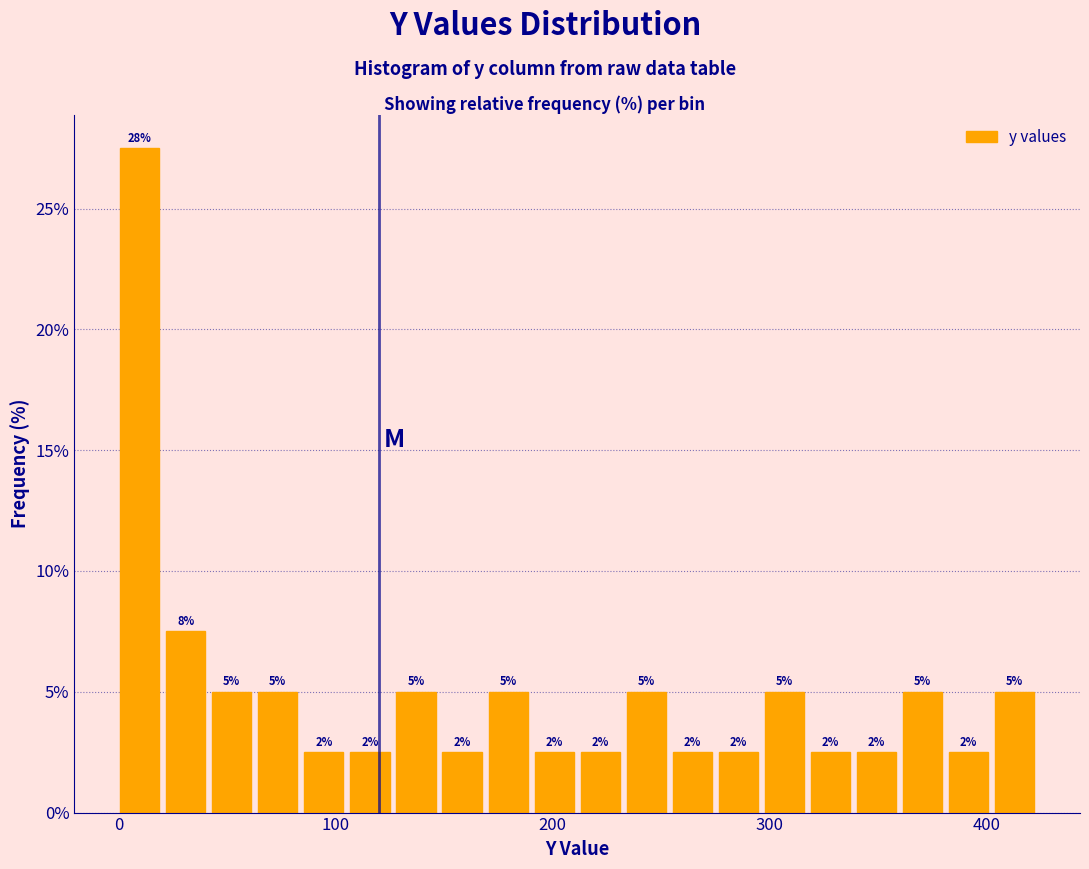

Around what value on the x-axis is the tallest bar? Give the approximate position of its centre, as read against the axis.

10